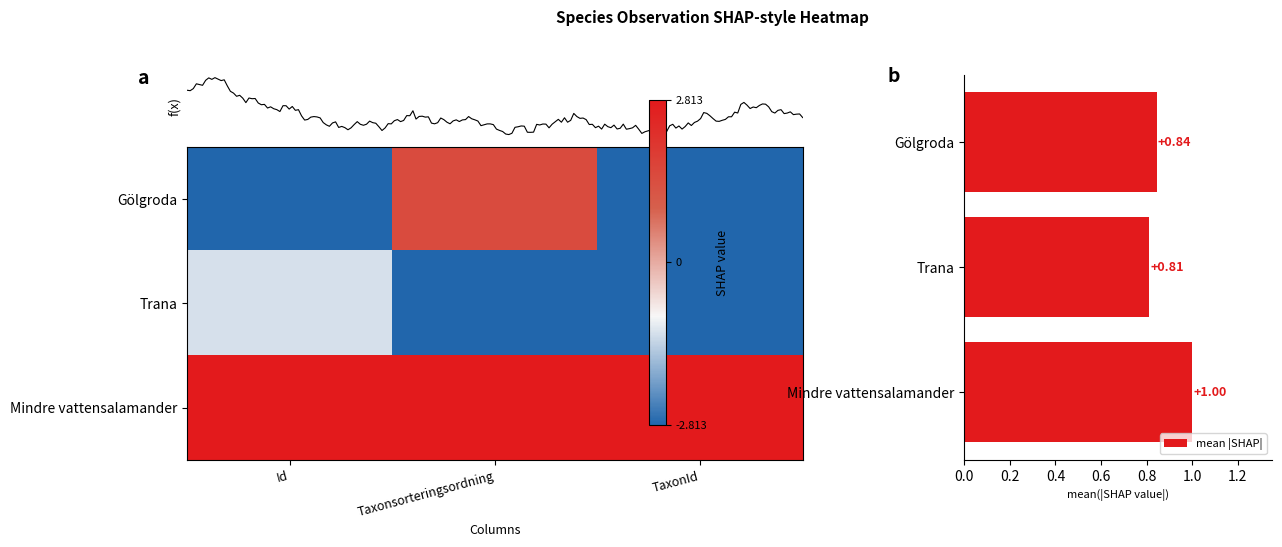

Where is mean |SHAP| nearest to the value 0?

Trana